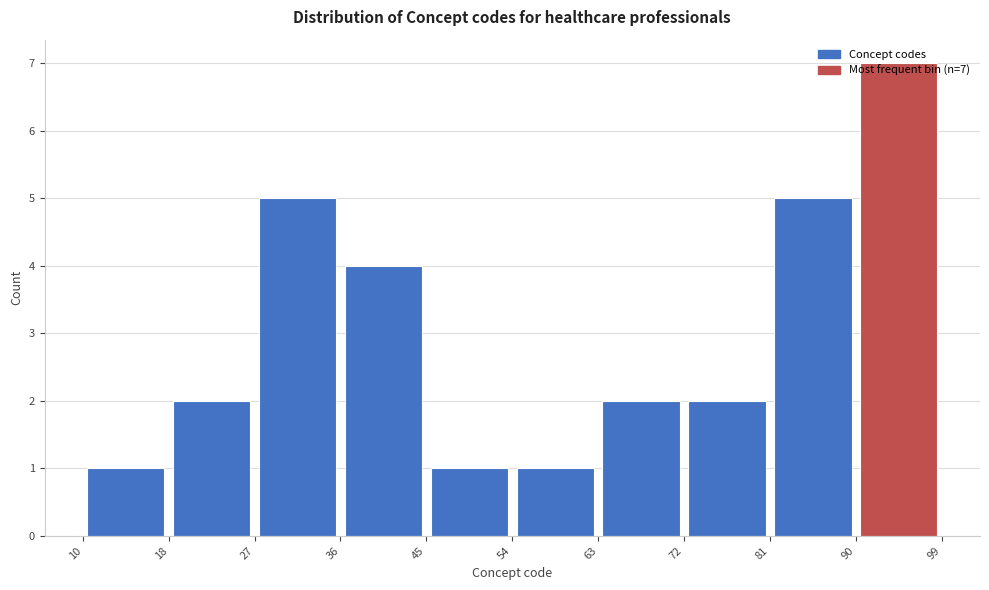

Over which range of the x-axis is the bar tallest?

90 to 99